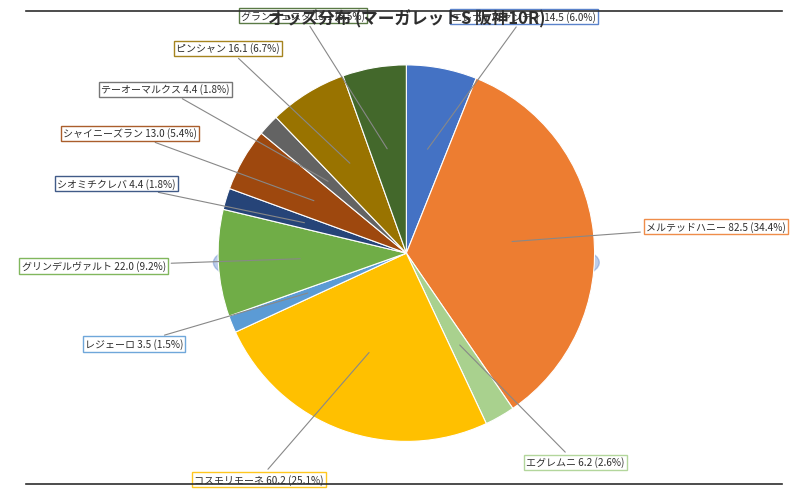

Is it true that ピンシャン 16.1 is 1% of the pie?

False